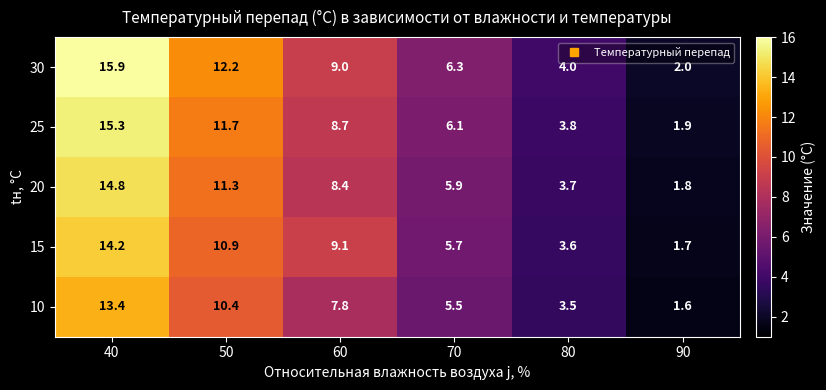

What is the greatest value displayed?

15.9